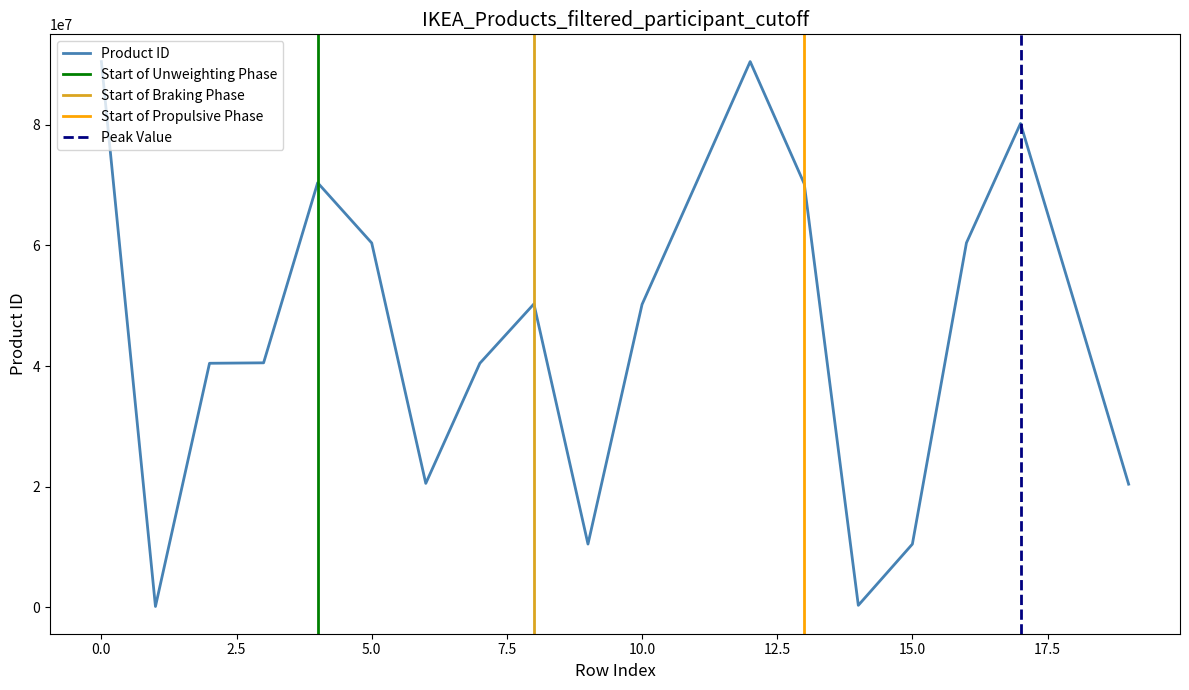

Rank the categories by value from highest to lowest.

12, 0, 17, 4, 11, 13, 16, 5, 18, 8, 10, 3, 2, 7, 6, 19, 9, 15, 14, 1